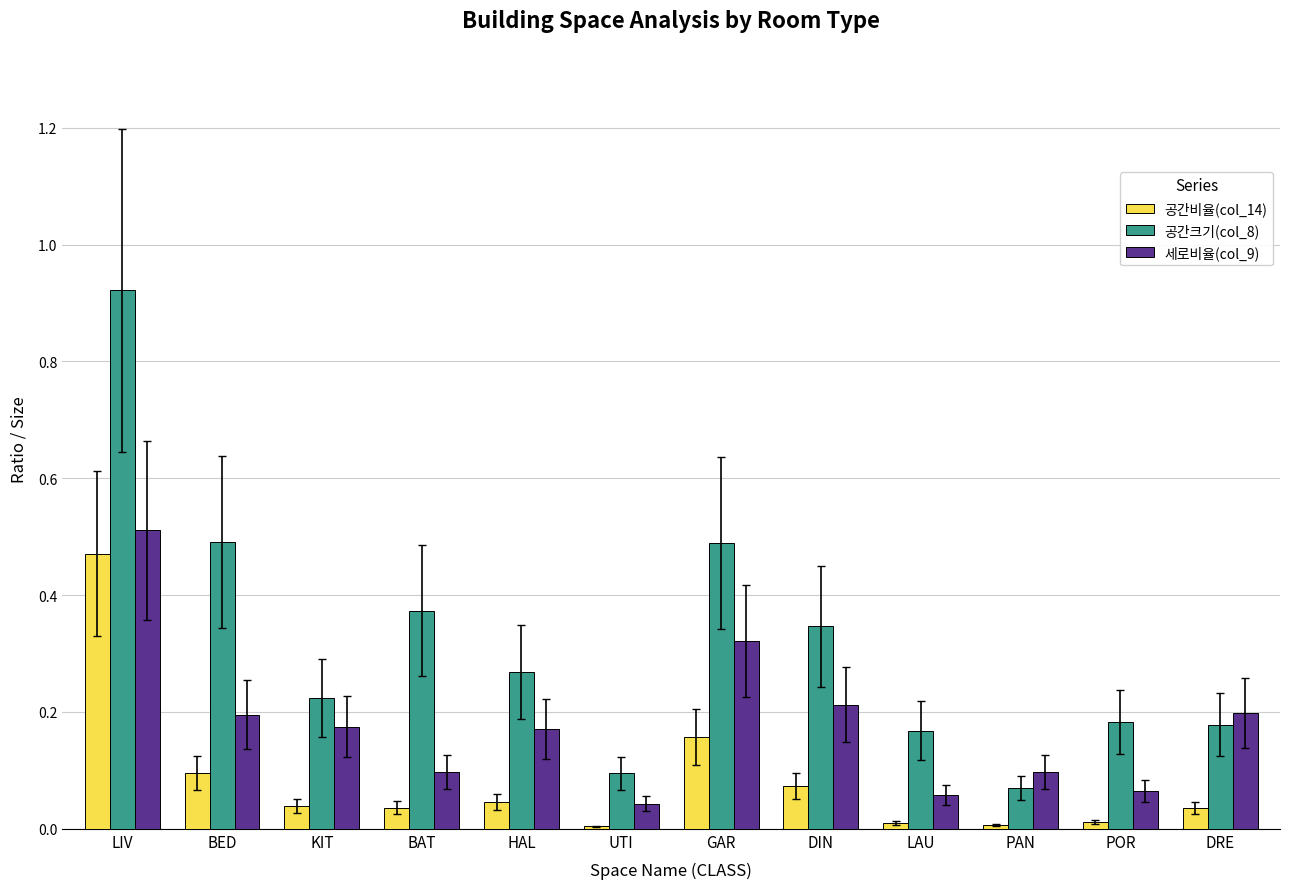

Rank the series by their average value, from lowest to highest.

공간비율(col_14), 세로비율(col_9), 공간크기(col_8)